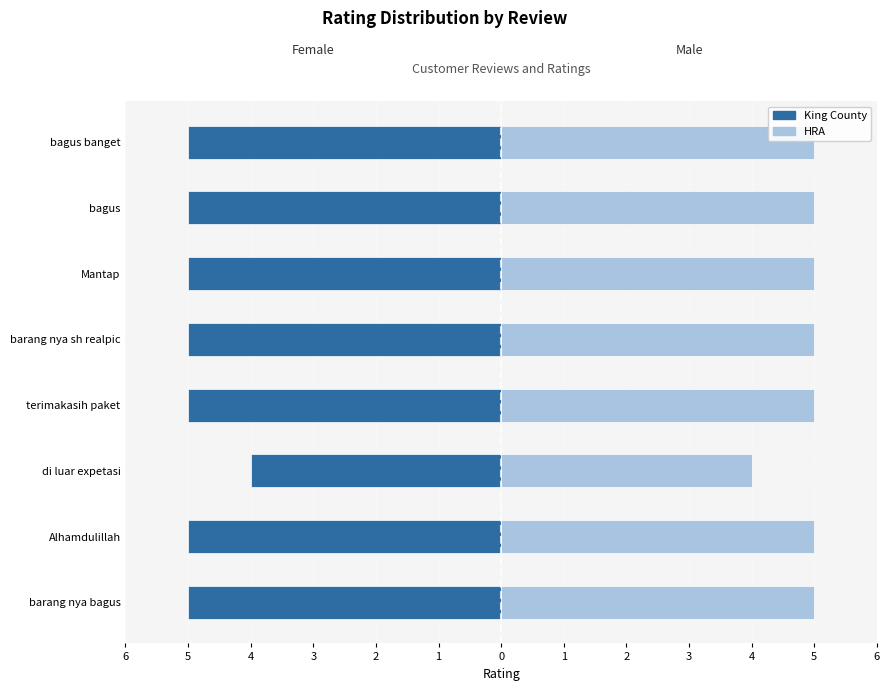

Reading left to right, list all the values displayed in this chart.

Female: -5	-5	-4	-5	-5	-5	-5	-5
Male: 5	5	4	5	5	5	5	5